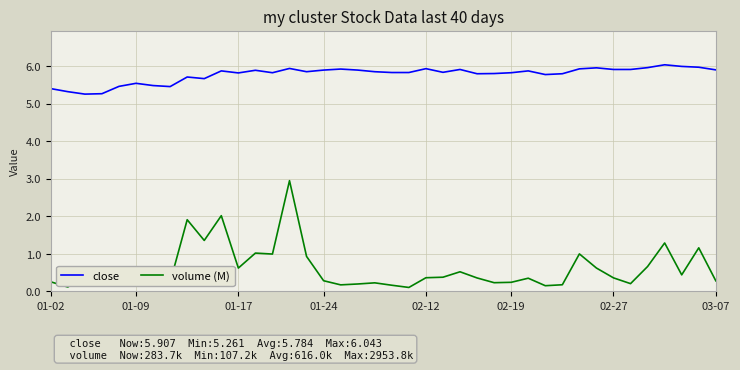

At how many categories does at least one series exceed 2?

40